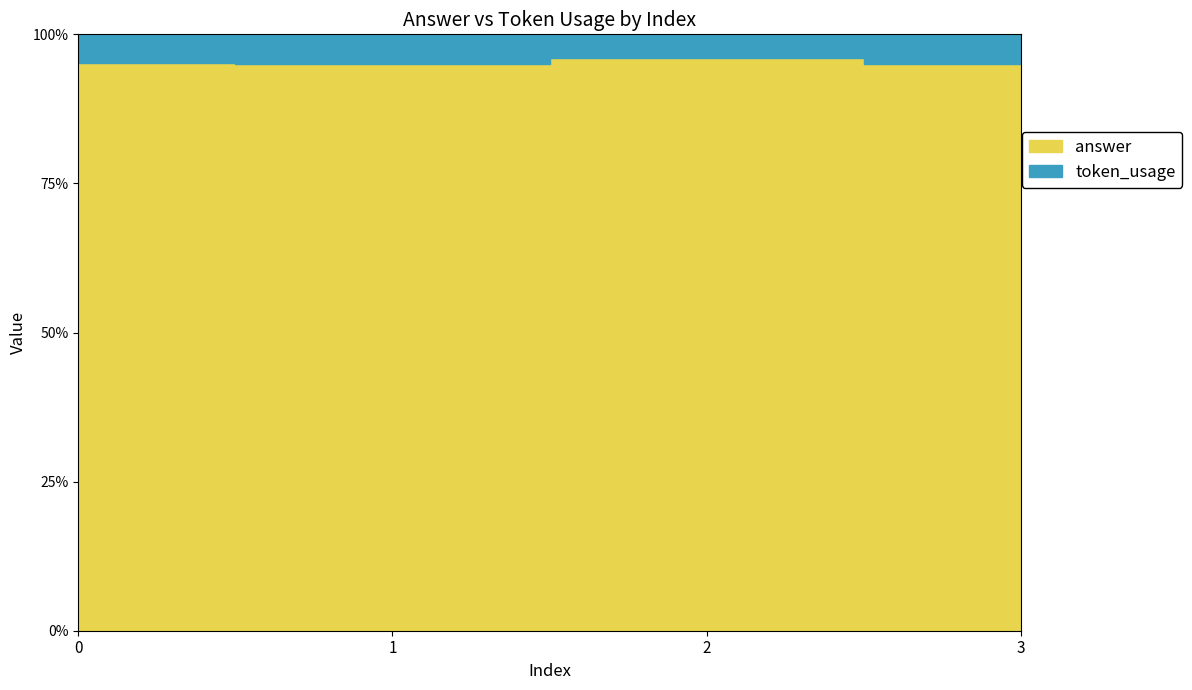

At which label does token_usage reach its minimum?

2